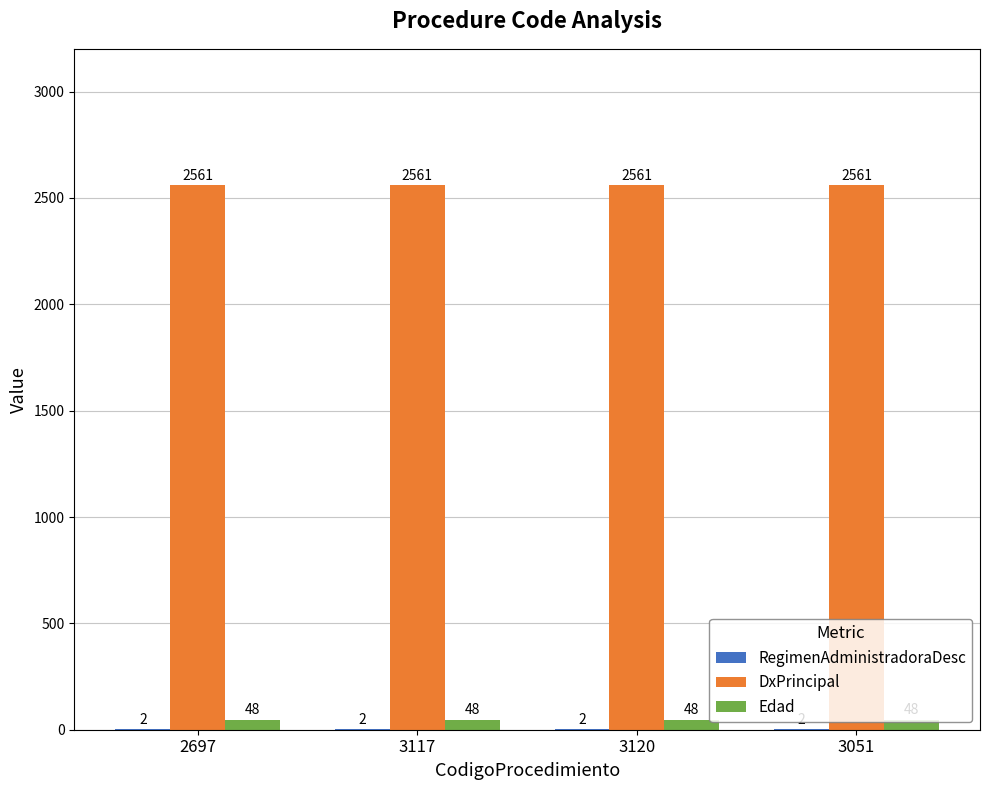

True or false: Edad has a value of 48 at 2697.

True